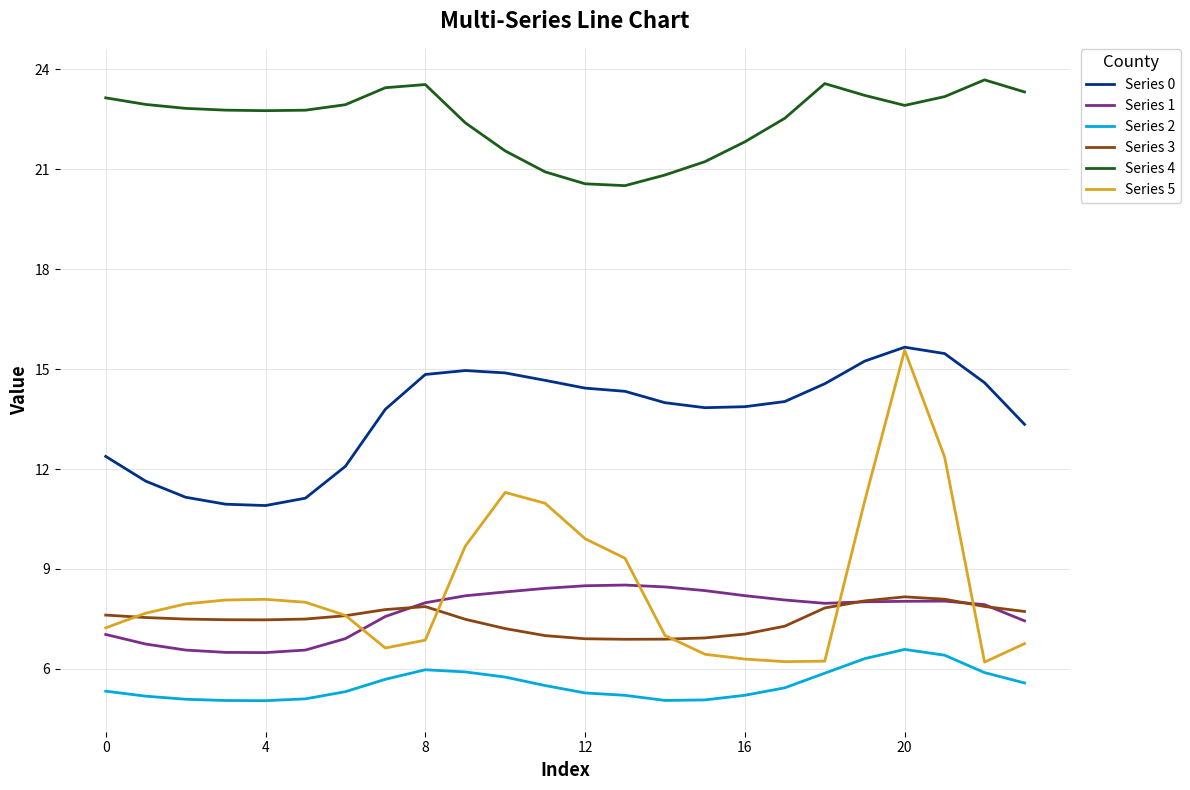

How many categories are shown in the chart?

24